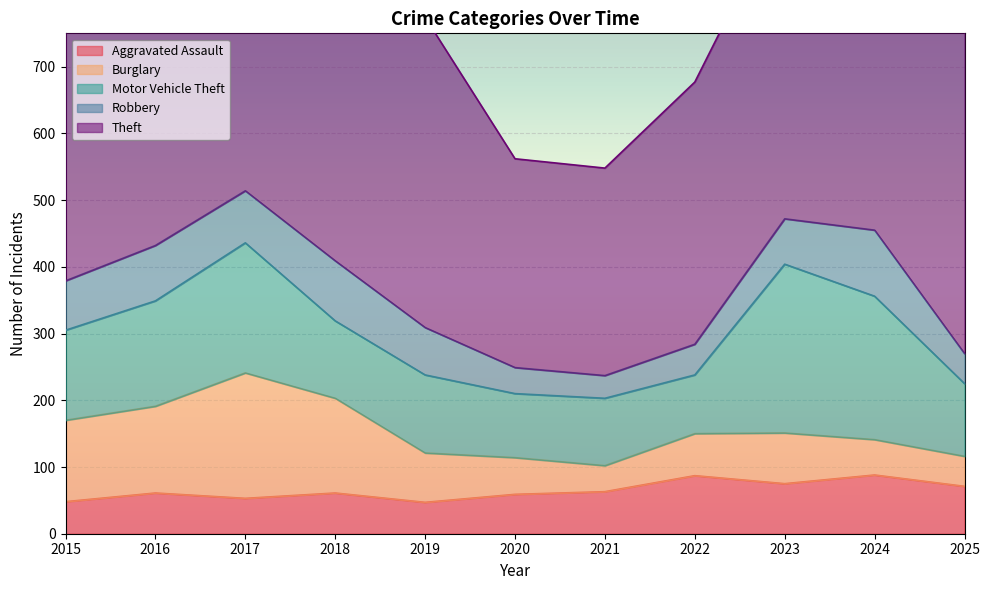

Where is the first local minimum for Aggravated Assault?

2017